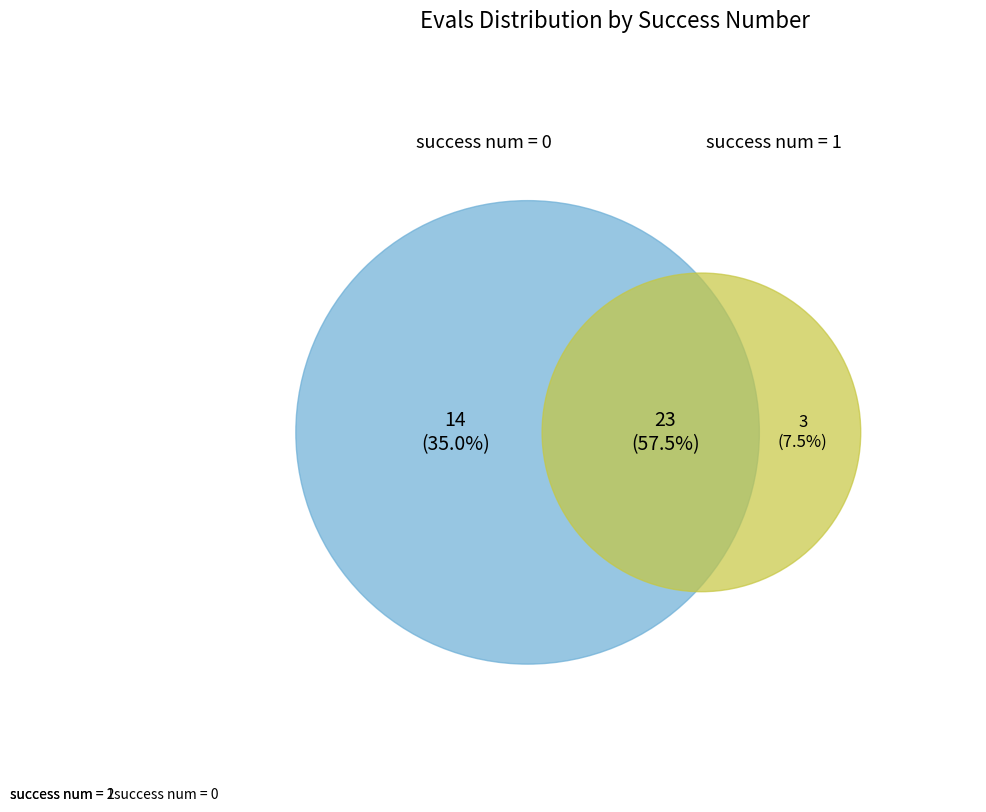

Is the sum of success num = 0 and success num = 1 greater than half?

No